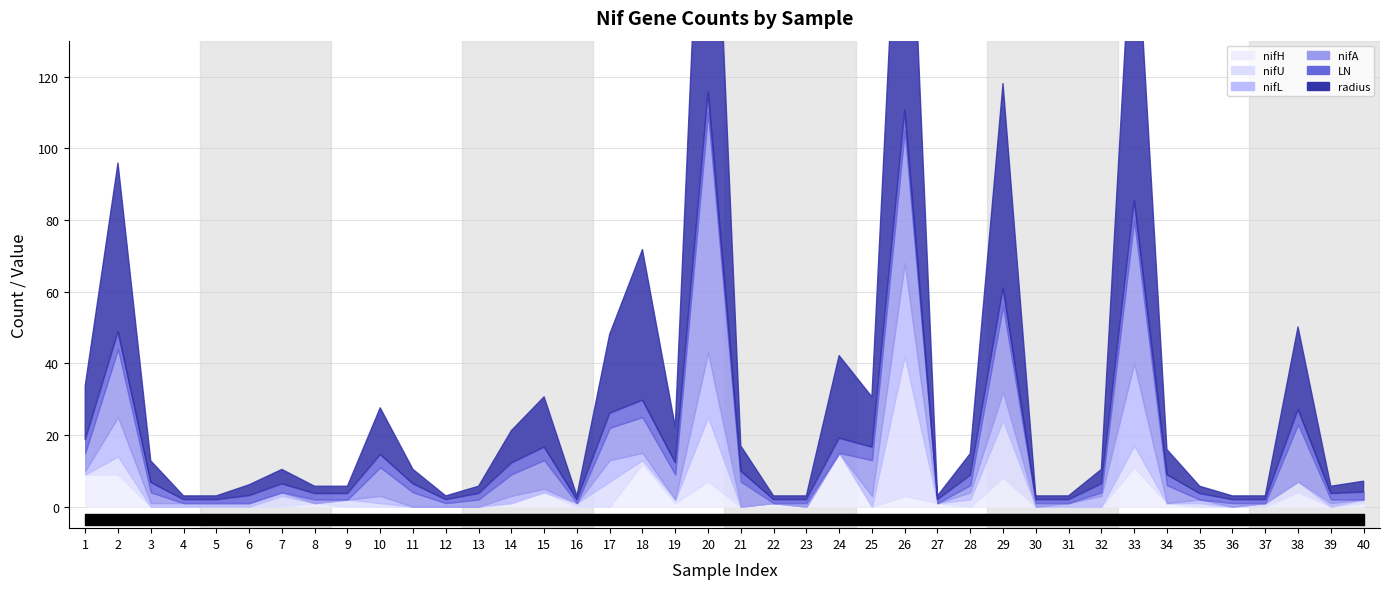

The nifH series shows 1.0 at 8. True or false?

True